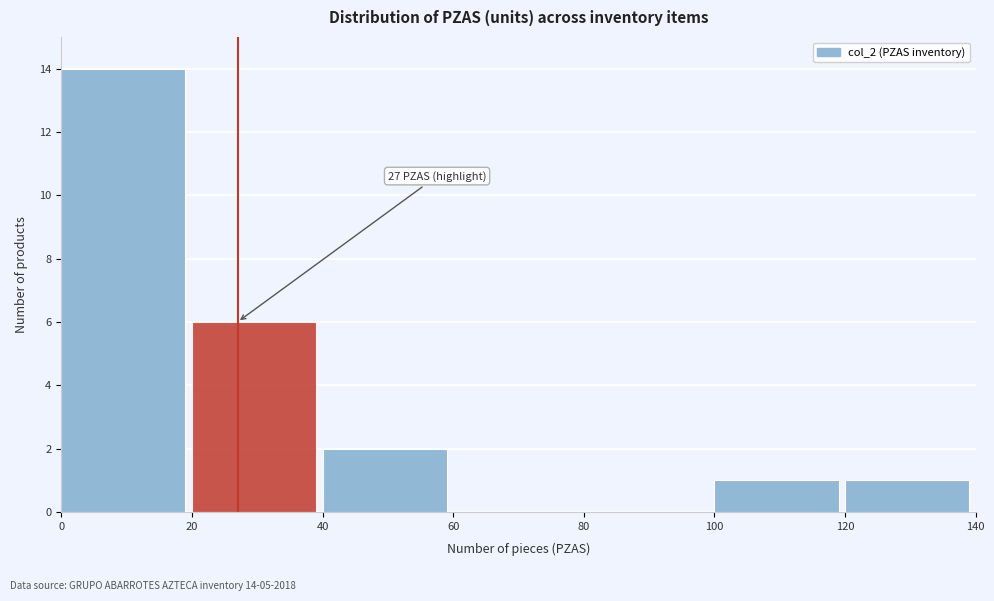

Which range on the x-axis has the tallest bar?

0 to 20